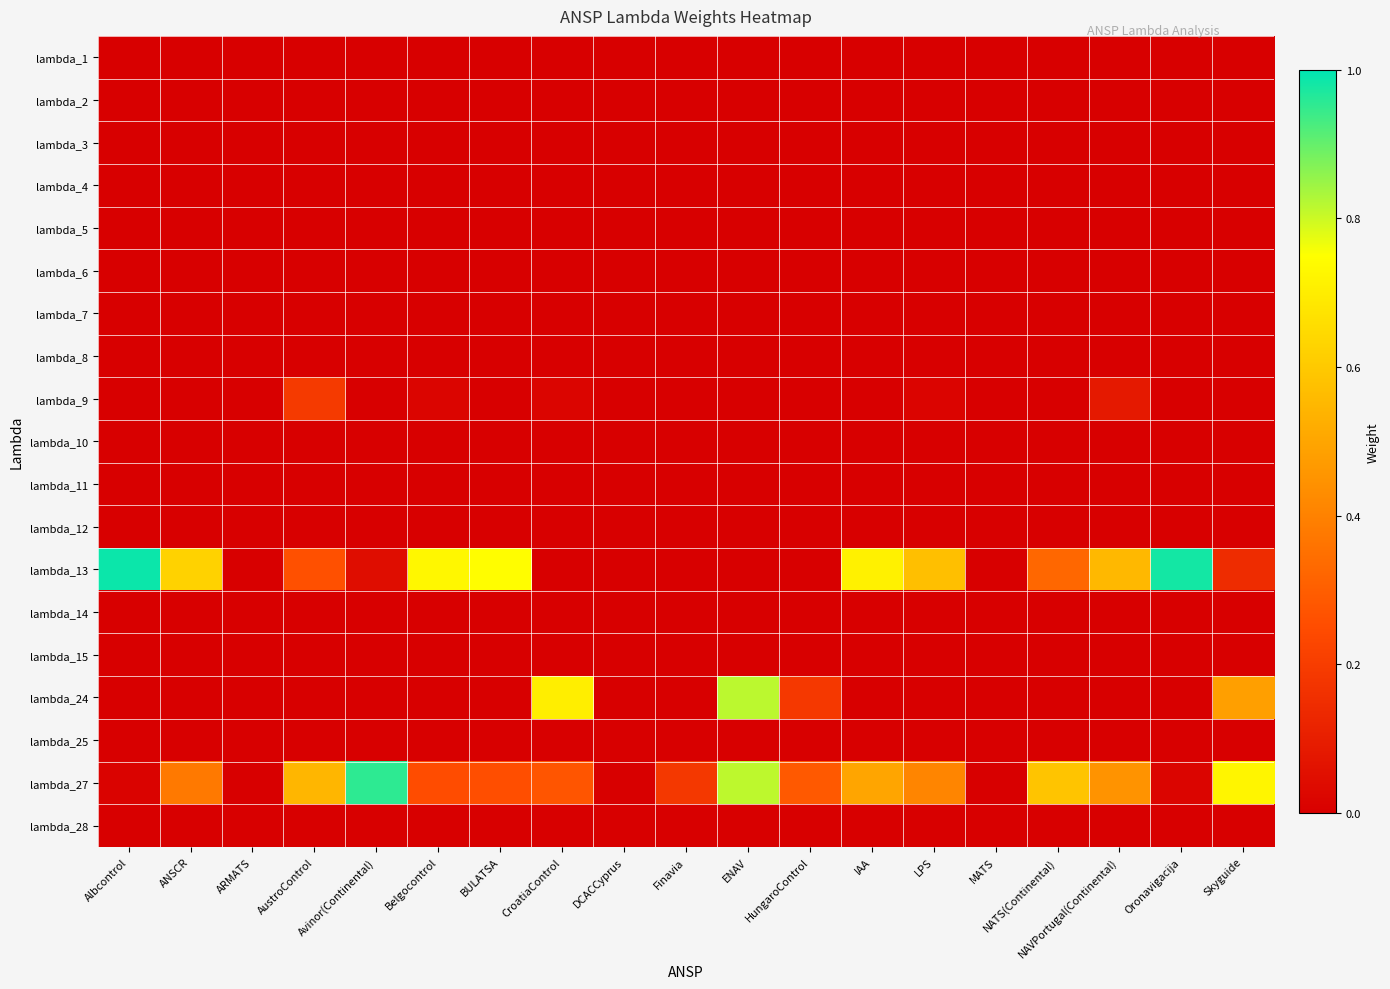

At which category is the sum across all series the highest?

ENAV